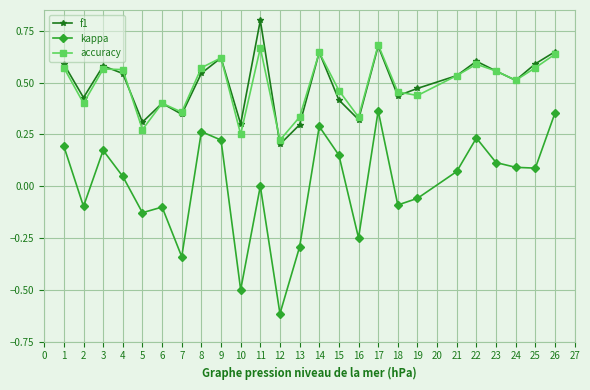

The kappa series shows 0.1 at 25. True or false?

True